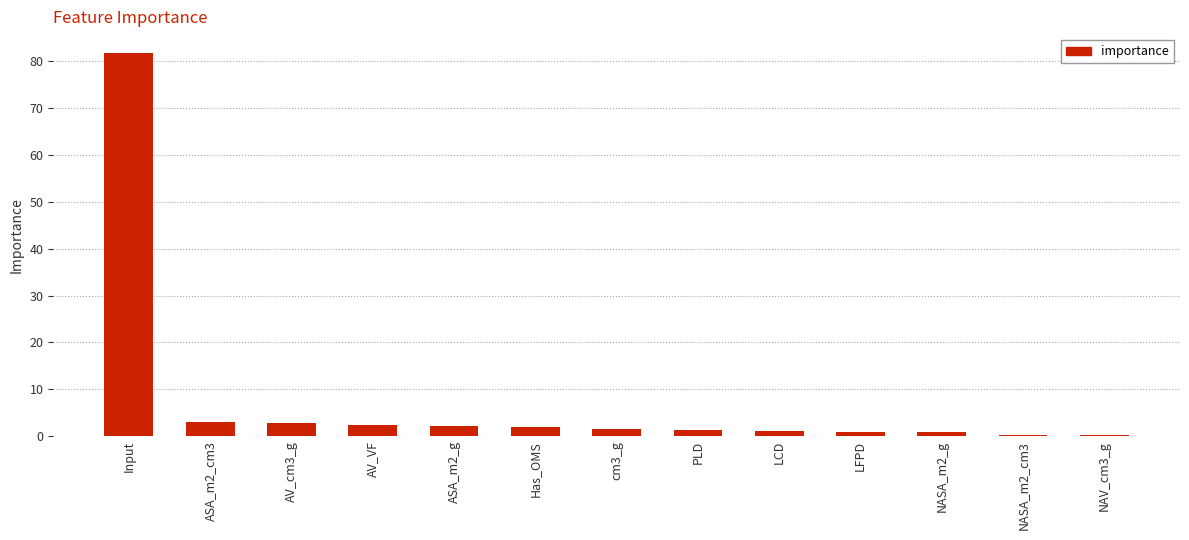

What is the sum of all values?

100.0